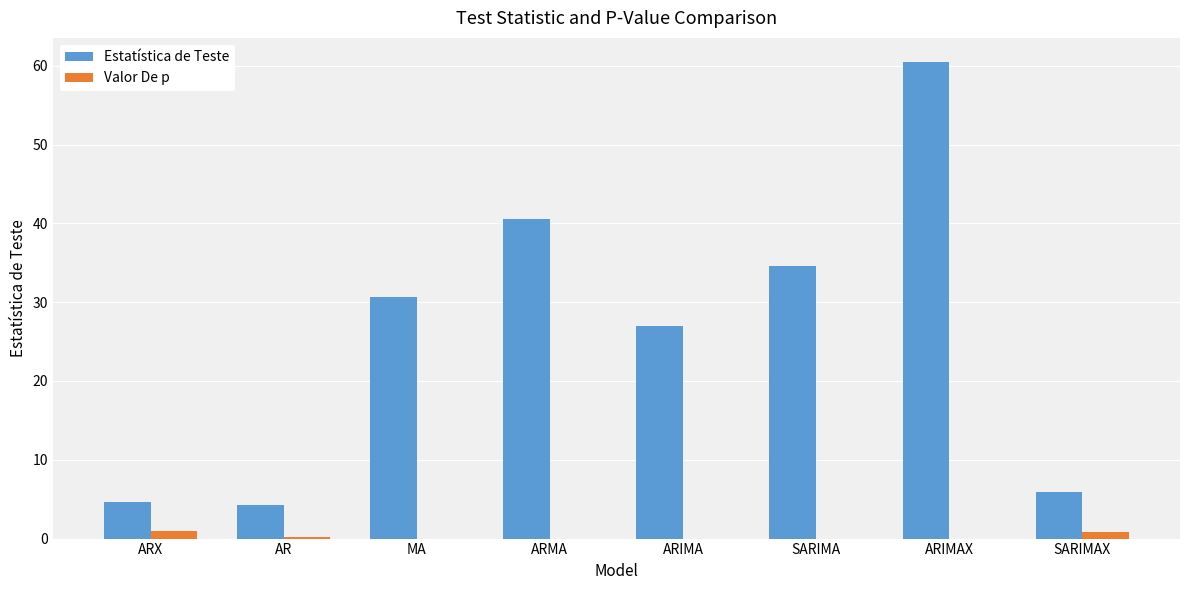

How many groups of bars are there?

8